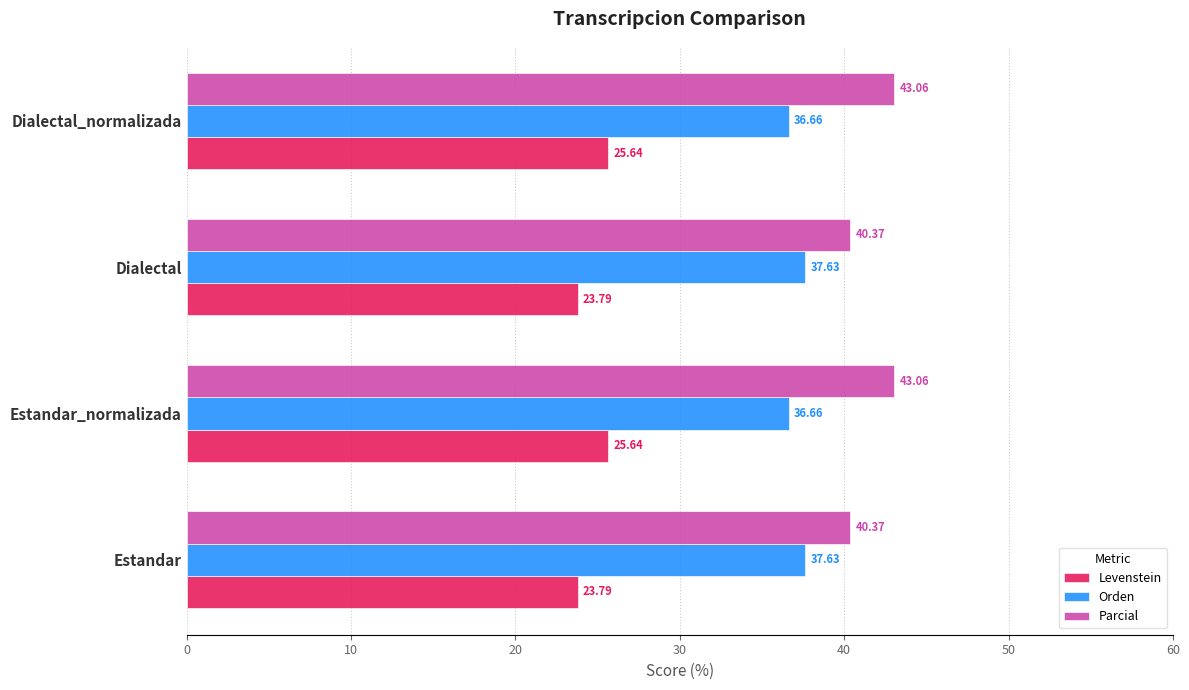

What is the minimum value shown in the chart?

23.8